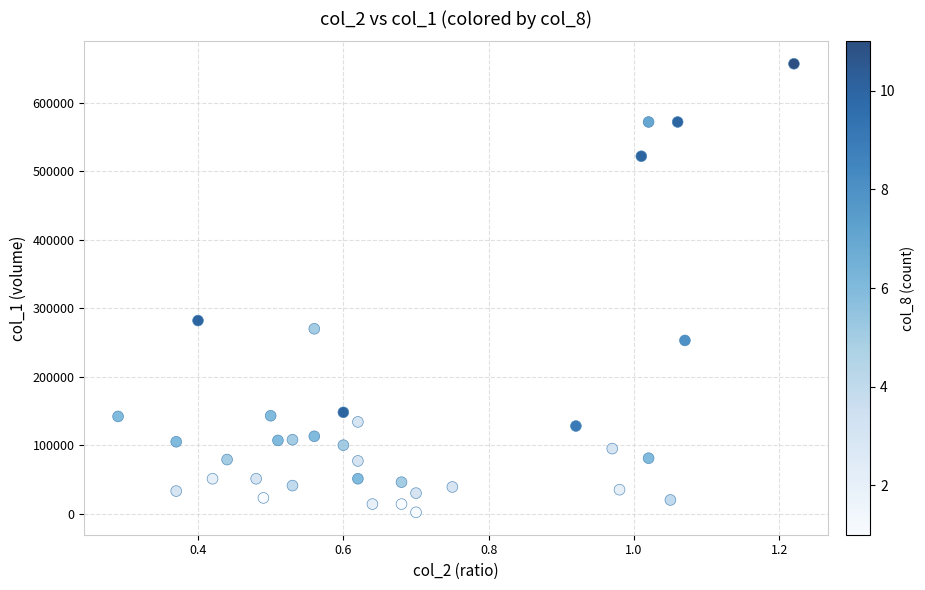

What is the range of Y values (max minus min)?

655000